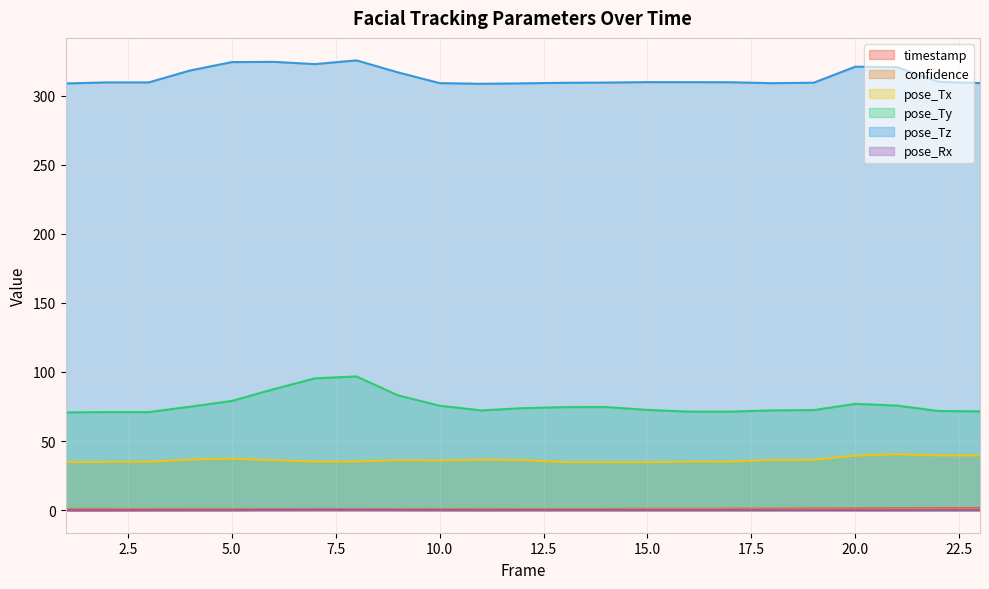

Is it true that pose_Tx equals 13.5 at 9?

False